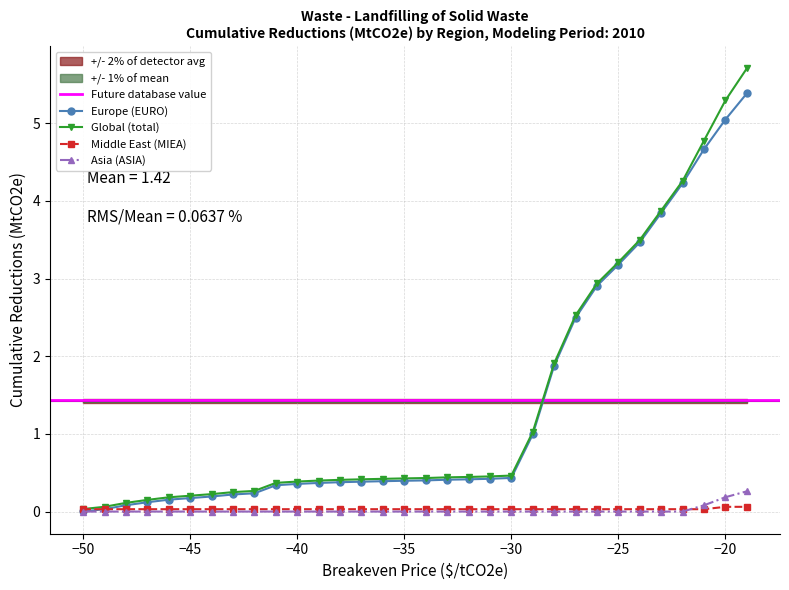

At -39, list the series in order from largest to smallest.

Global (total), Europe (EURO), Middle East (MIEA), Asia (ASIA)